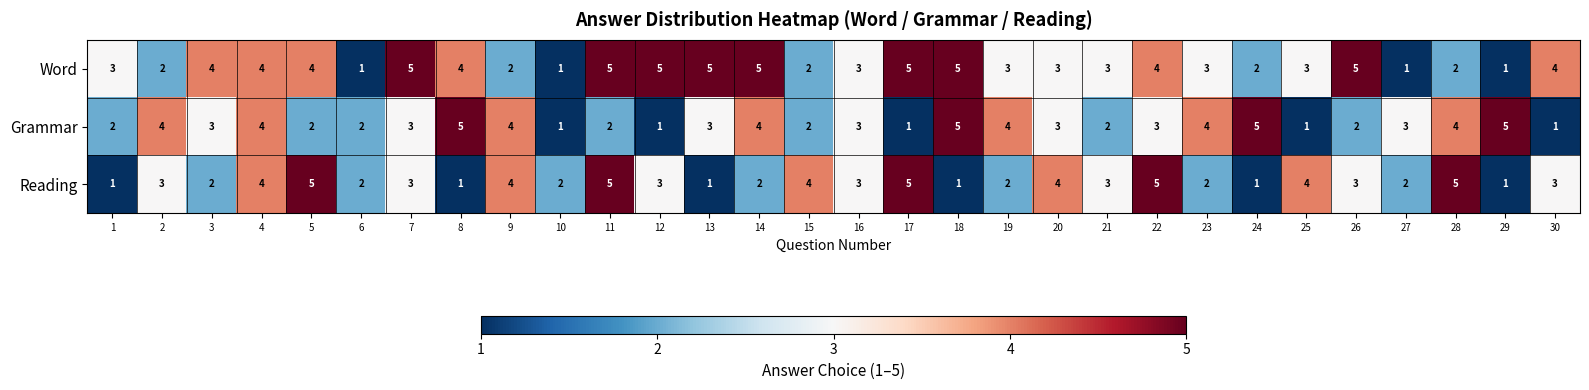

List the series in order of their overall mean, lowest first.

Reading, Grammar, Word